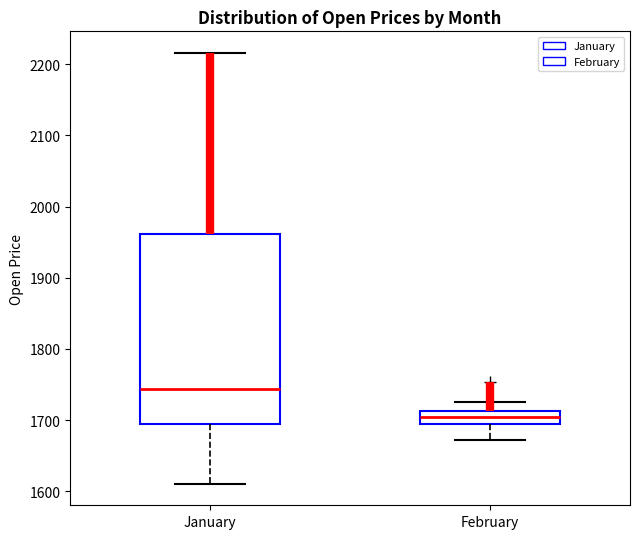

Reading left to right, transcribe this box plot: for each box, give where its median line is, the range the box spans, and where its two whiskers end, as read against the y-axis. The values are not printed on the chart, so give them approximately, as read against the axis.

January: median 1740, box 1690 to 1960, whiskers 1610 to 2220
February: median 1700 (inside the box), box 1700 to 1710, whiskers 1670 to 1730